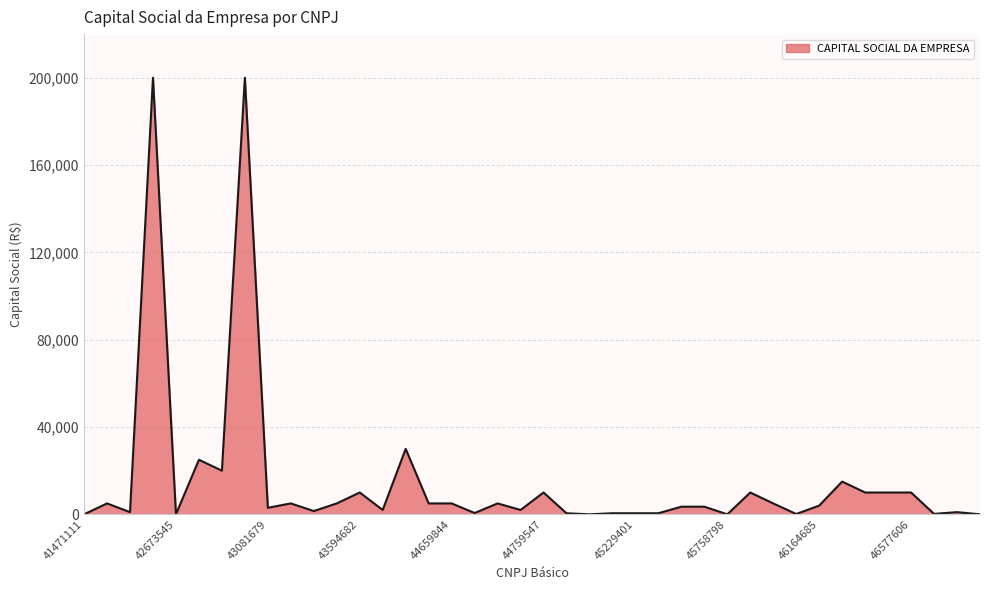

What is the difference between the maximum and minimum values?

200000